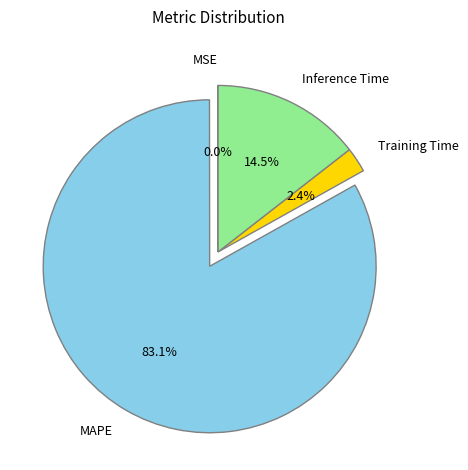

Between Training Time and MAPE, which is larger?

MAPE